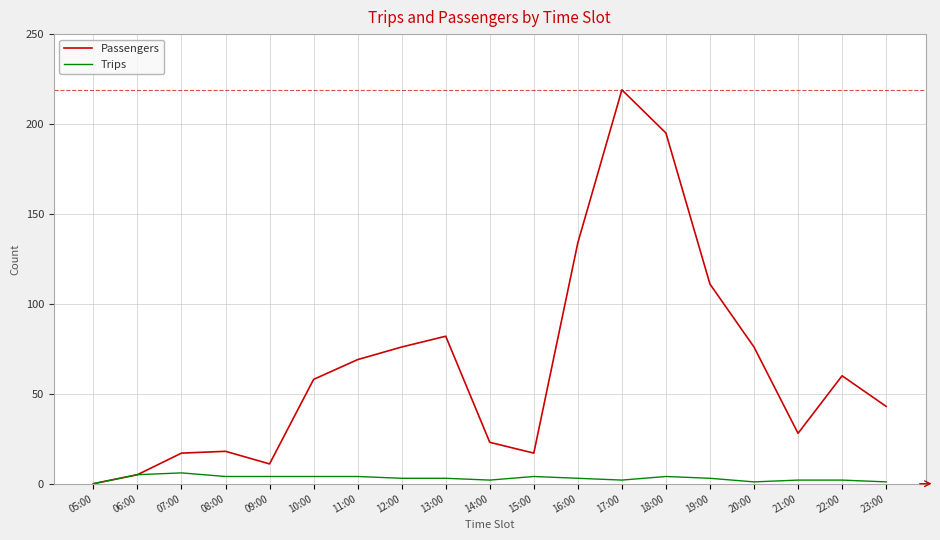

The value of Passengers at 22:00 is 60. True or false?

True